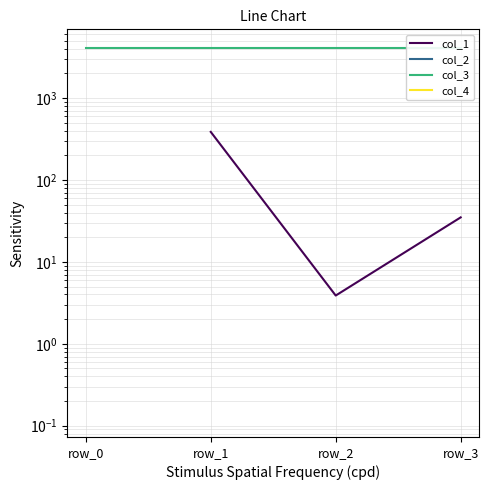

Count the number of categories in the chart.

4